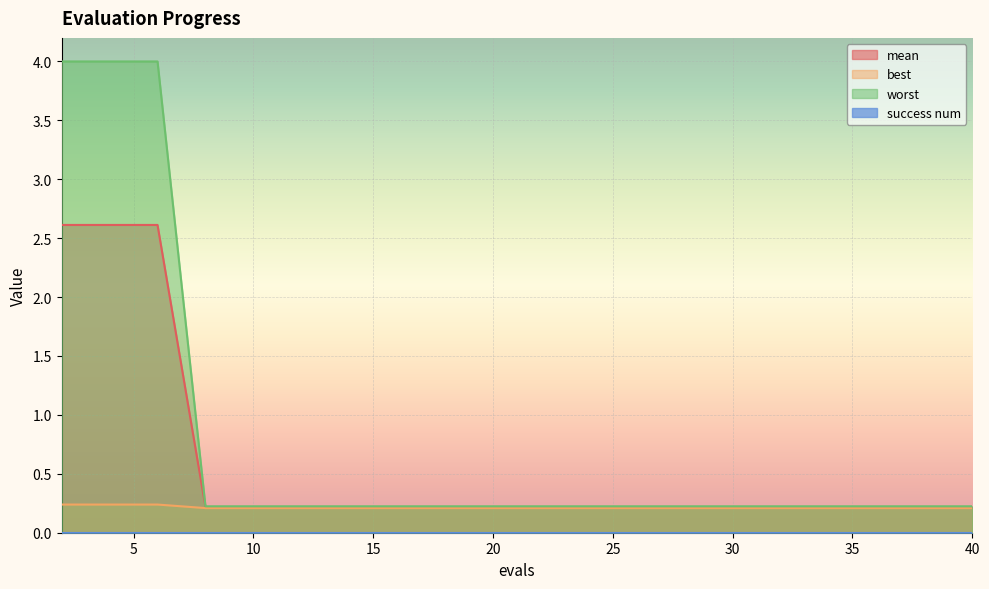

Which series has the largest total across all categories?

worst